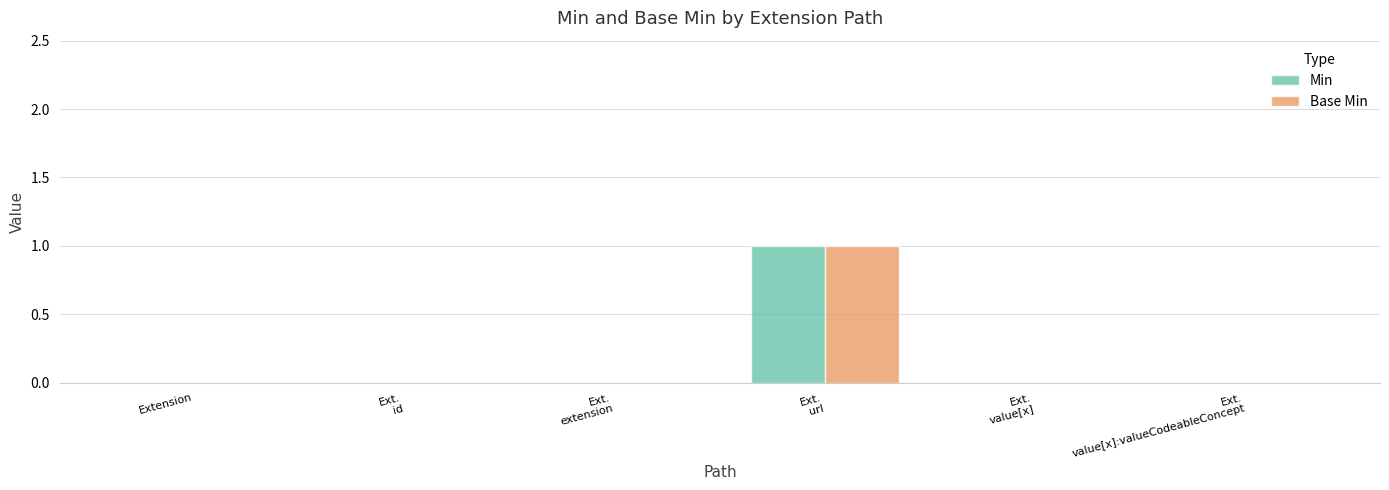

At which category is the sum across all series the highest?

Ext.
url